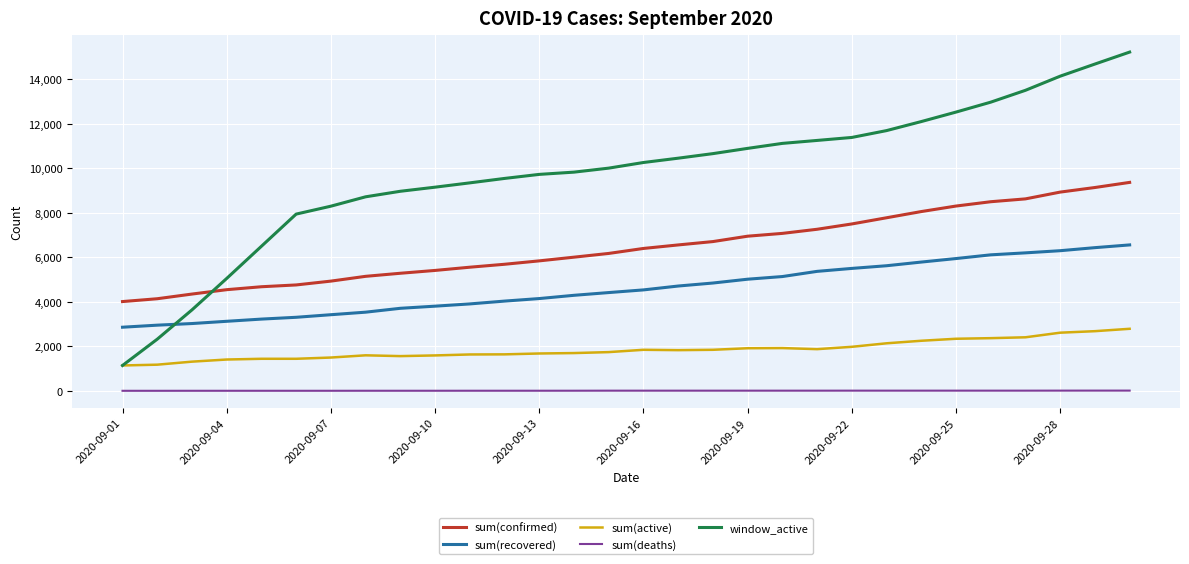

True or false: sum(deaths) and sum(confirmed) intersect in this chart.

False